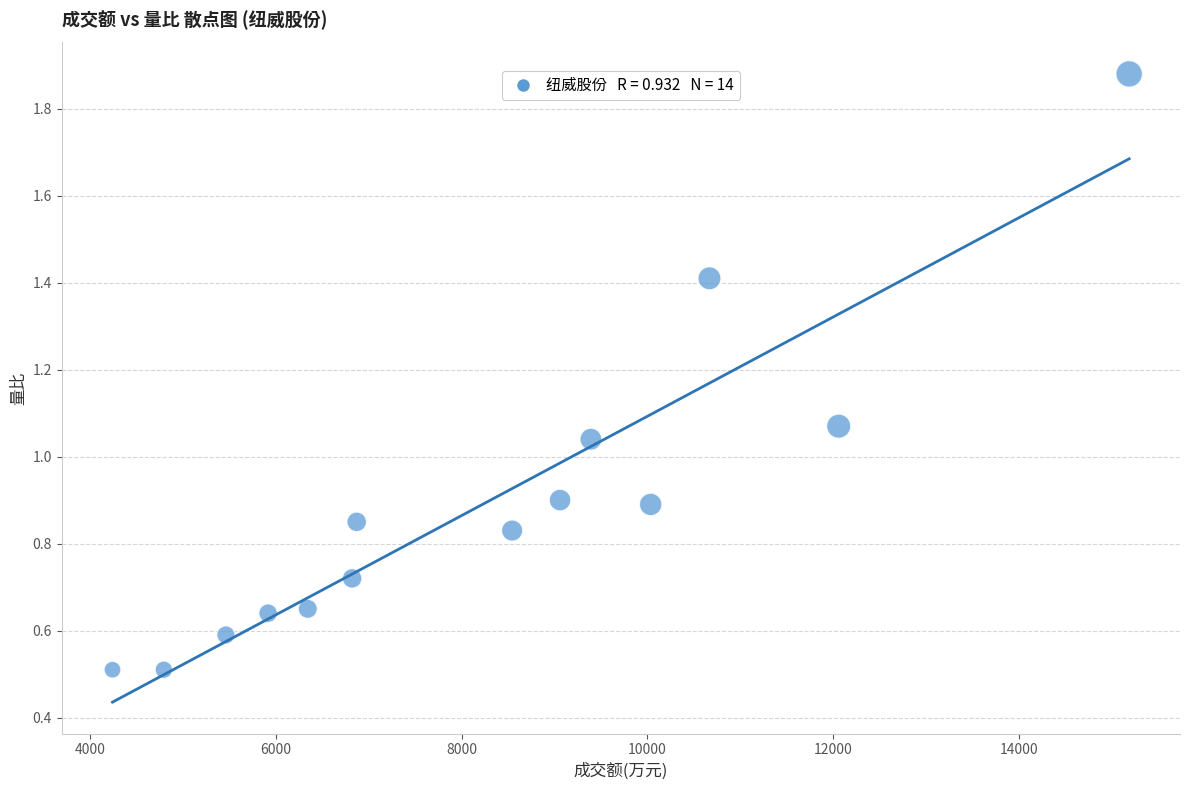

What is the range of X values (max minus min)?

10949.0